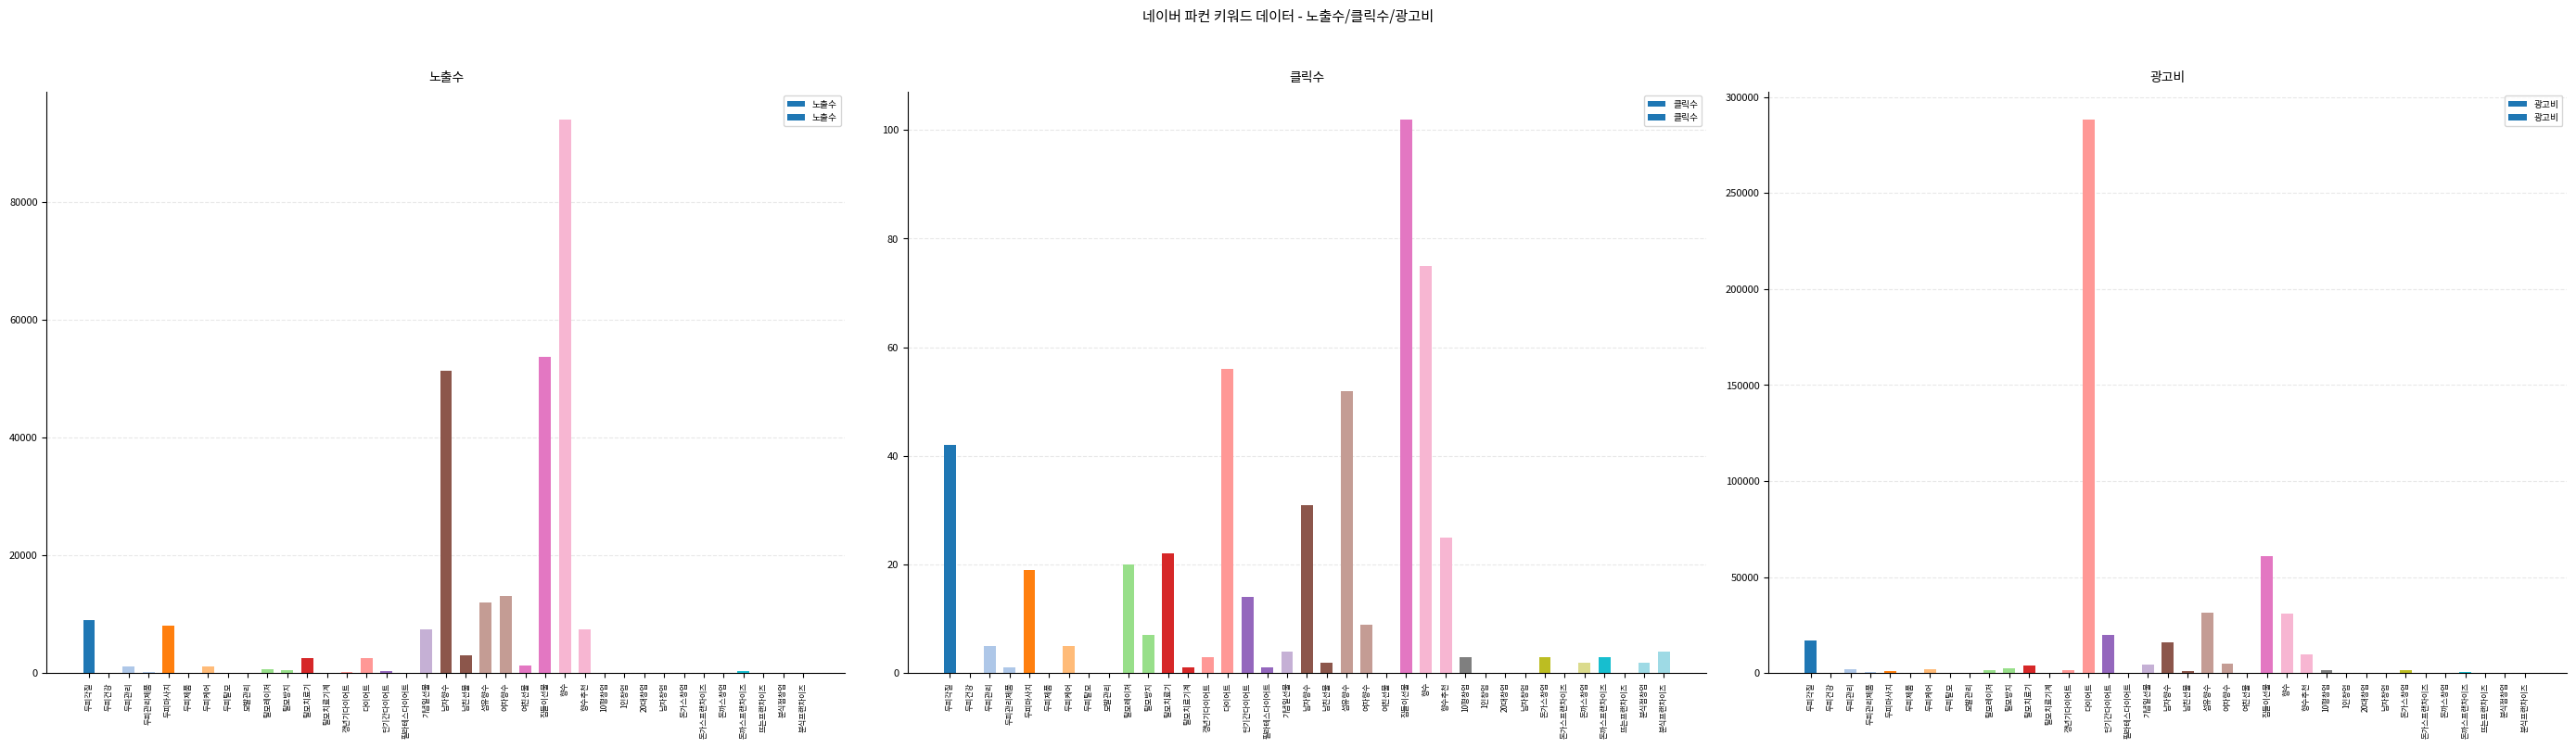

List the labels in order of 광고비 value, smallest first.

두피건강, 두피제품, 두피탈모, 모발관리, 여친선물, 1인창업, 20대창업, 남자창업, 돈가스프랜차이즈, 뜨는프랜차이즈, 탈모치료기계, 분식점창업, 돈까스창업, 필라테스다이어트, 분식프랜차이즈, 두피관리제품, 돈까스프랜차이즈, 남친선물, 두피마사지, 돈가스창업, 갱년기다이어트, 탈모레이저, 10평창업, 두피관리, 두피케어, 탈모방지, 탈모치료기, 기념일선물, 여자향수, 향수추천, 남자향수, 두피각질, 단기간다이어트, 향수, 섬유향수, 집들이선물, 다이어트